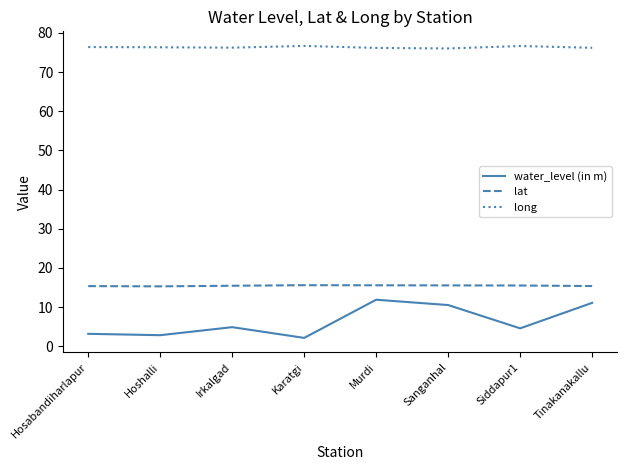

Rank the series at Hoshalli from highest to lowest value.

long, lat, water_level (in m)